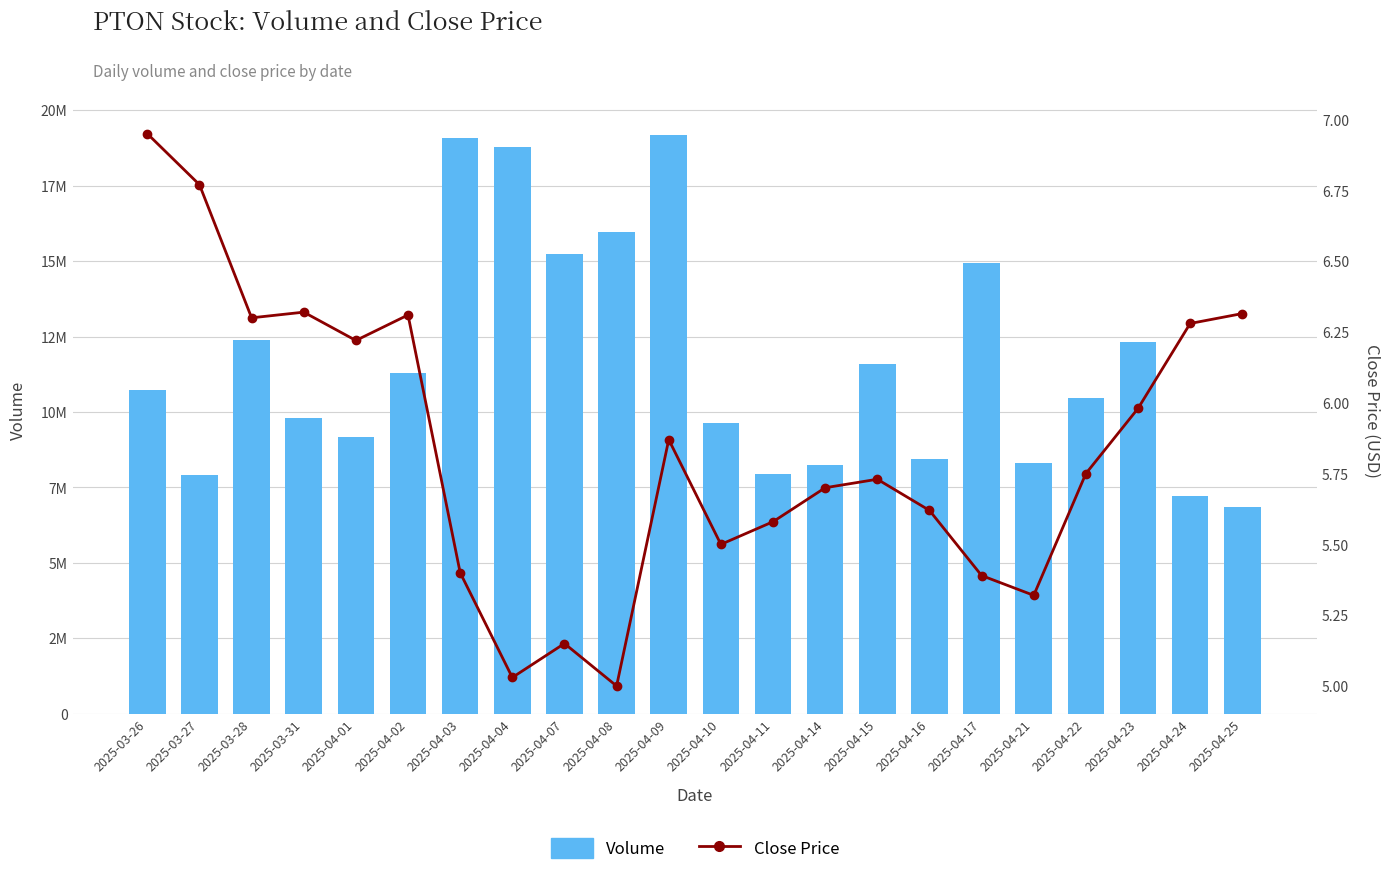

What is the label of the 20th bar from the left?

2025-04-23